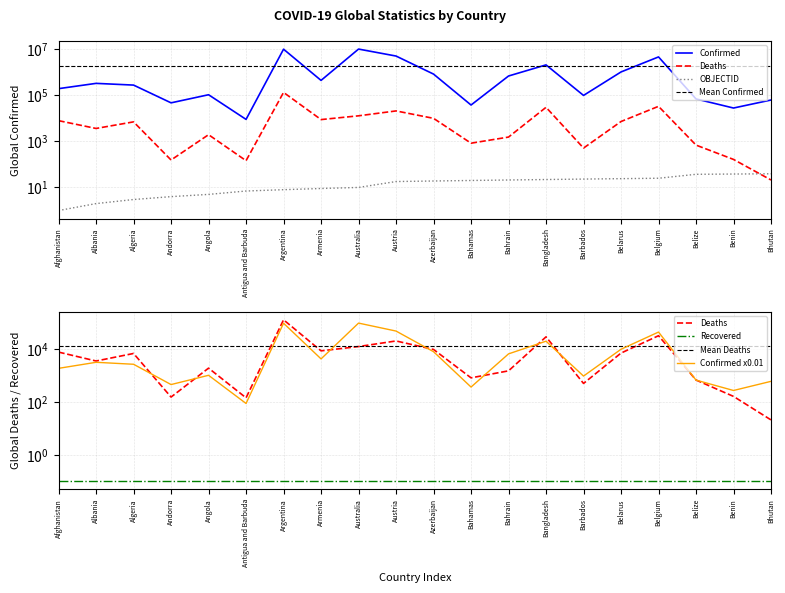

Count the number of categories in the chart.

20